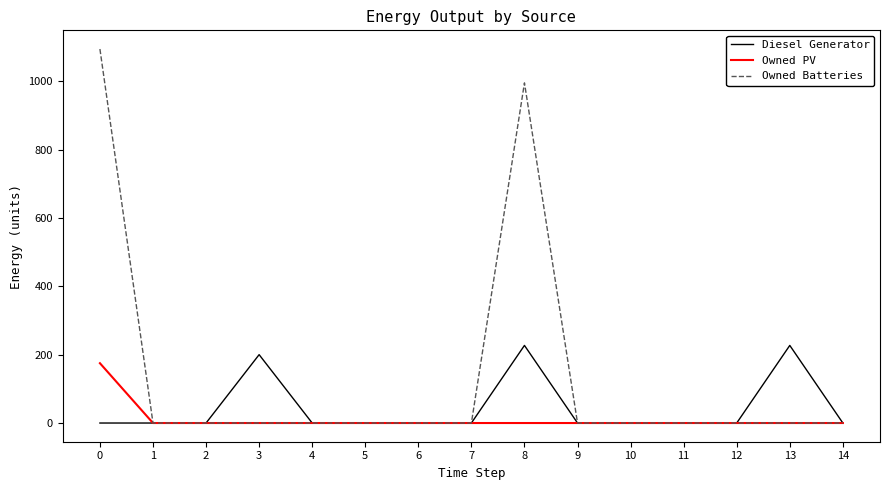

True or false: Owned Batteries has a value of -387 at 6.

False